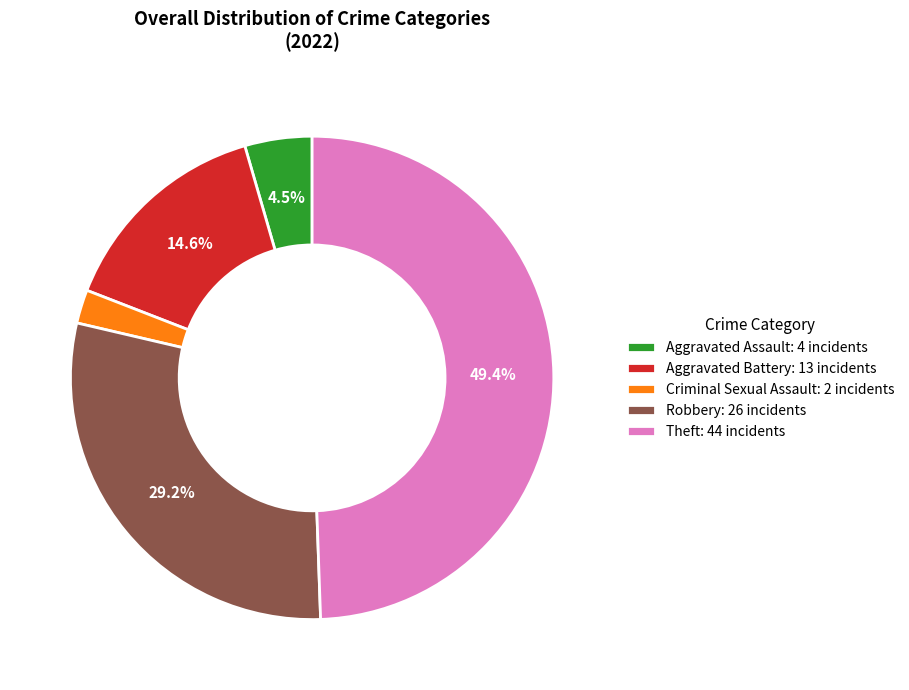

Does Criminal Sexual Assault: 2 incidents account for over 50% of the chart?

No